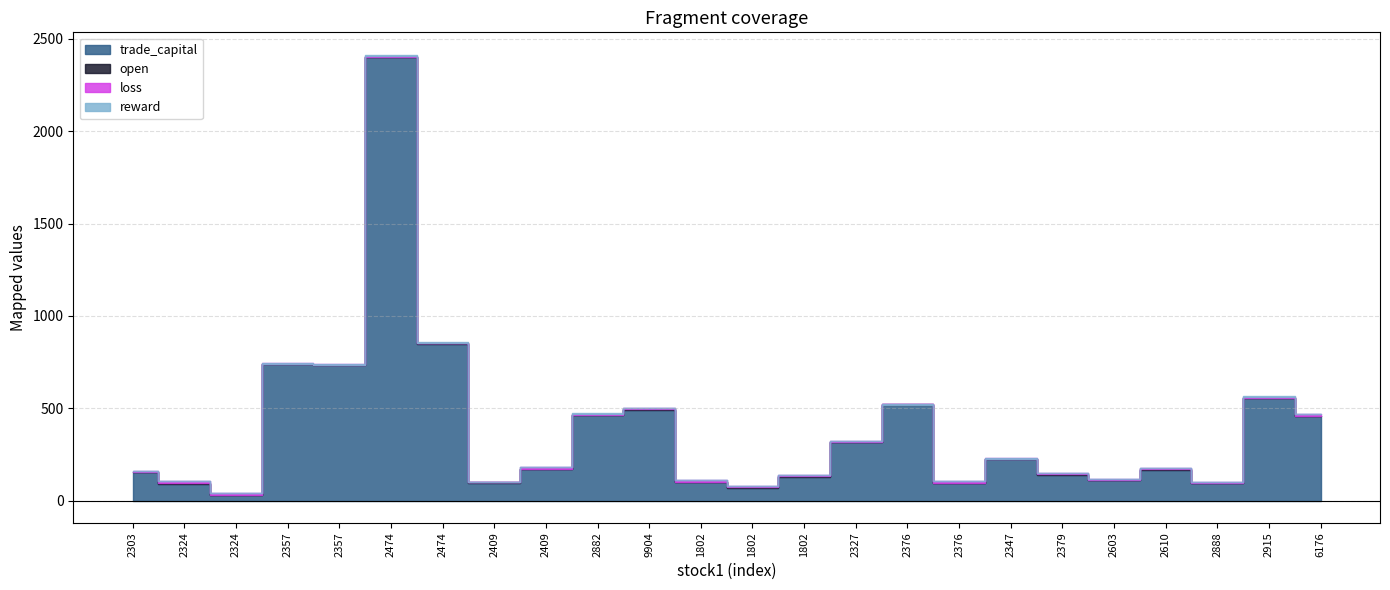

Between which two adjacent categories do loss and reward first intersect?

2357 and 2474